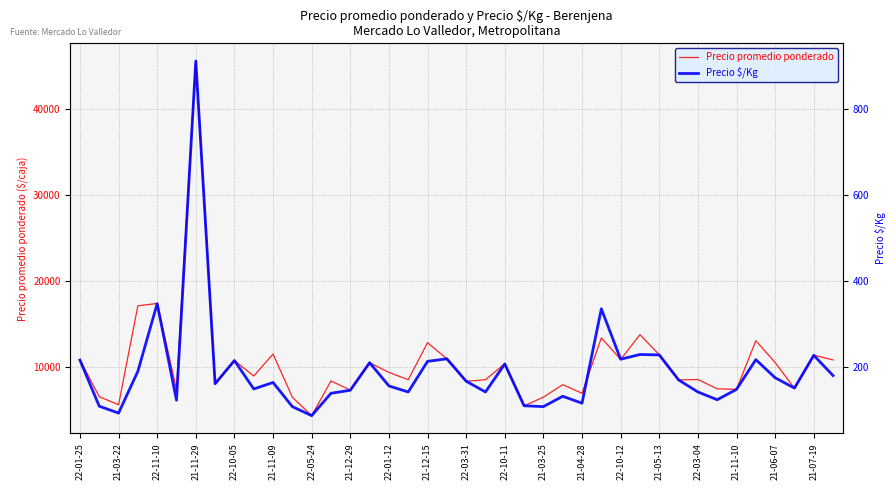

What is the total value across all series at 21-05-13?

11696